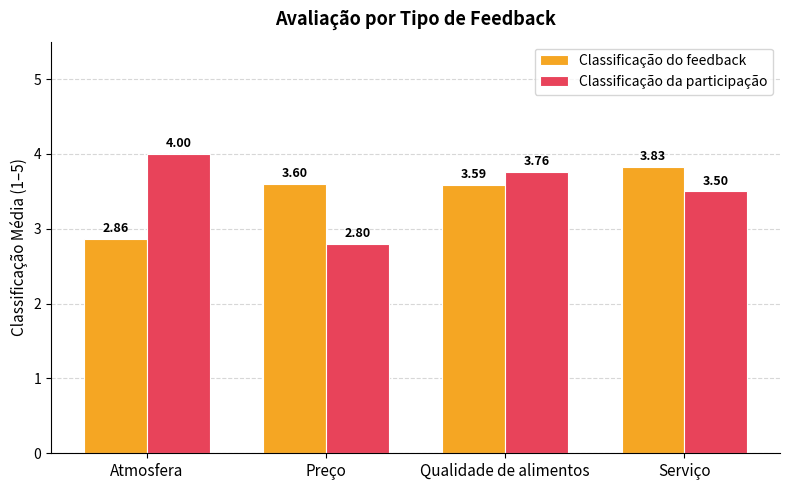

List the labels in order of Classificação do feedback value, smallest first.

Atmosfera, Qualidade de alimentos, Preço, Serviço